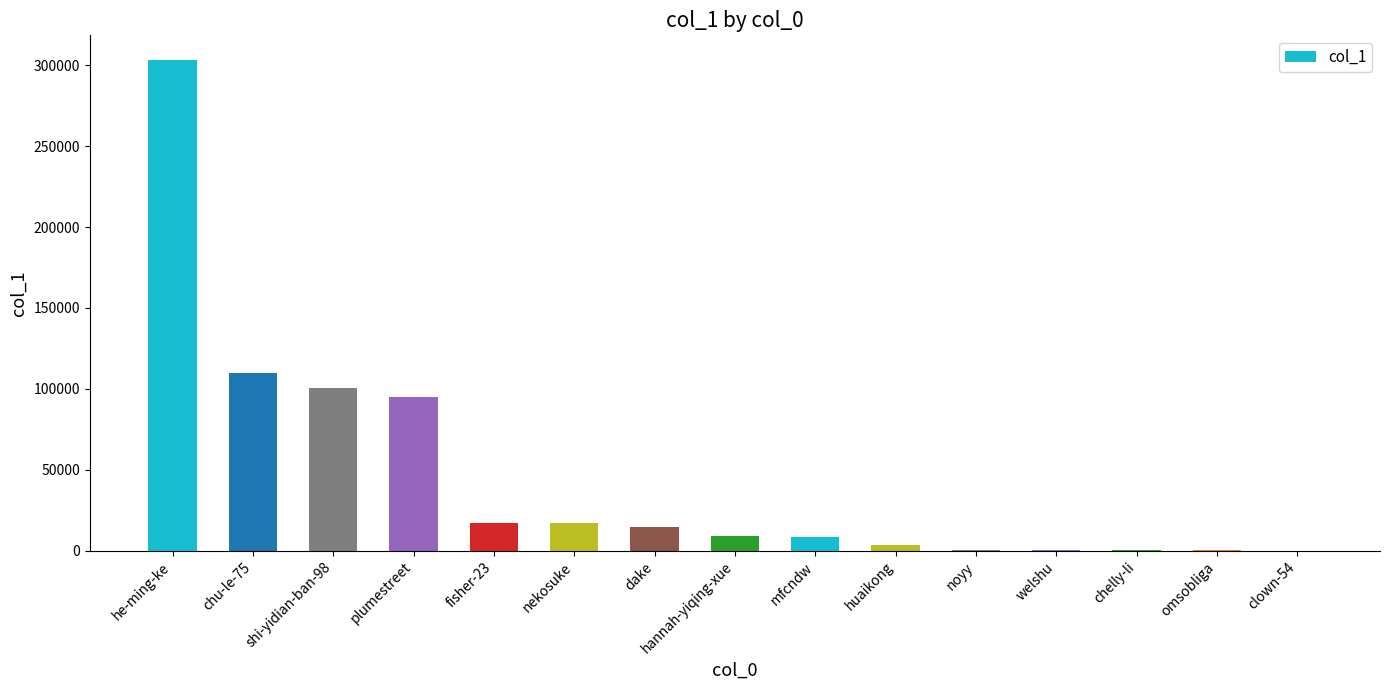

The chart shows a value of 170420 at shi-yidian-ban-98. True or false?

False